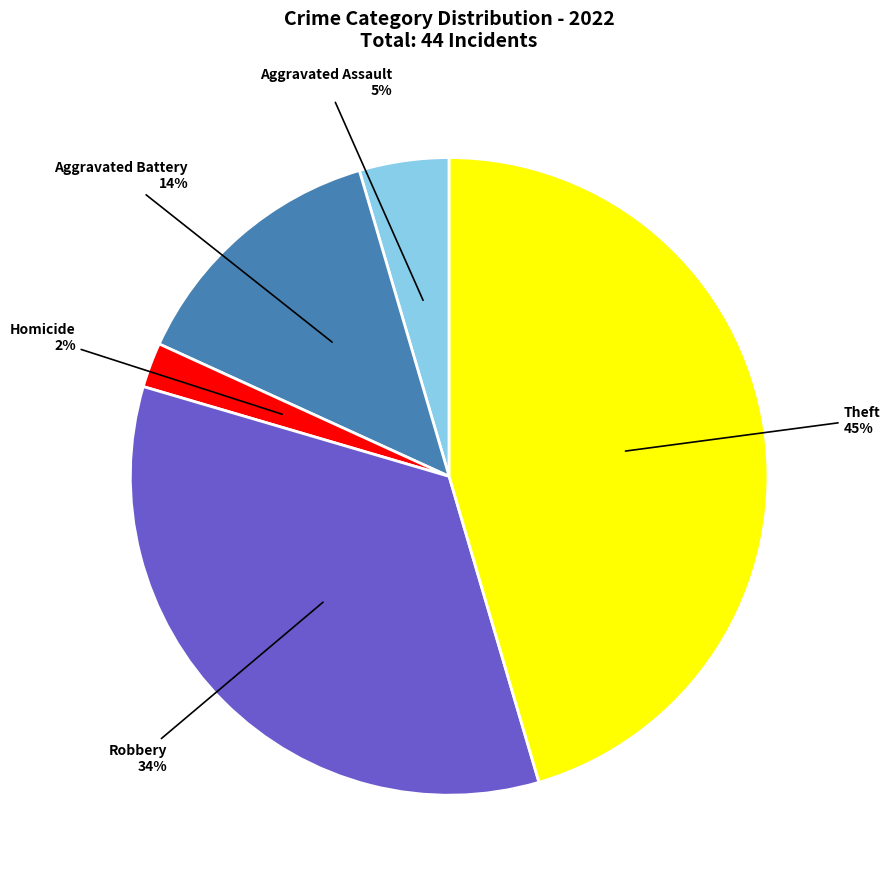

Is there any slice that represents more than half of the pie?

No